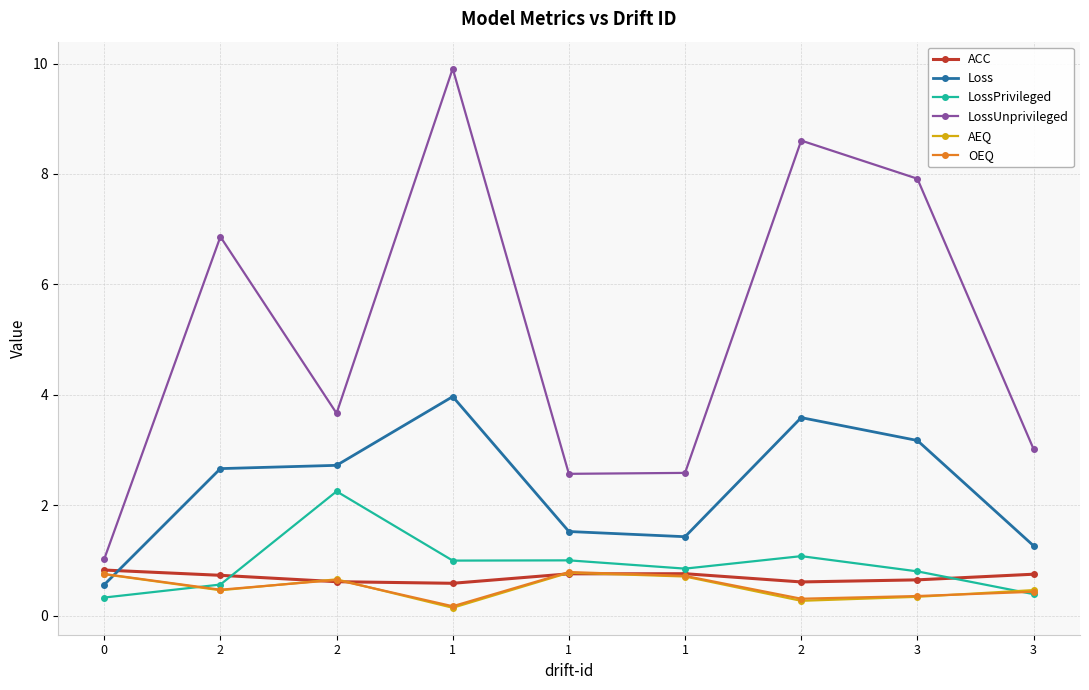

How many data points does each series have?

9